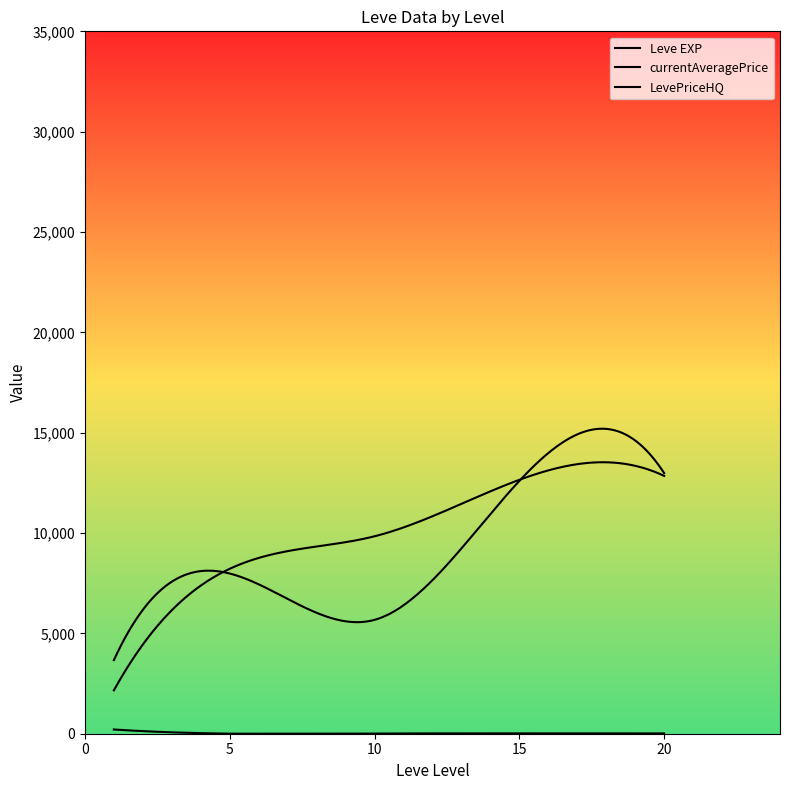

Is this an area chart (filled region under the line)?

No